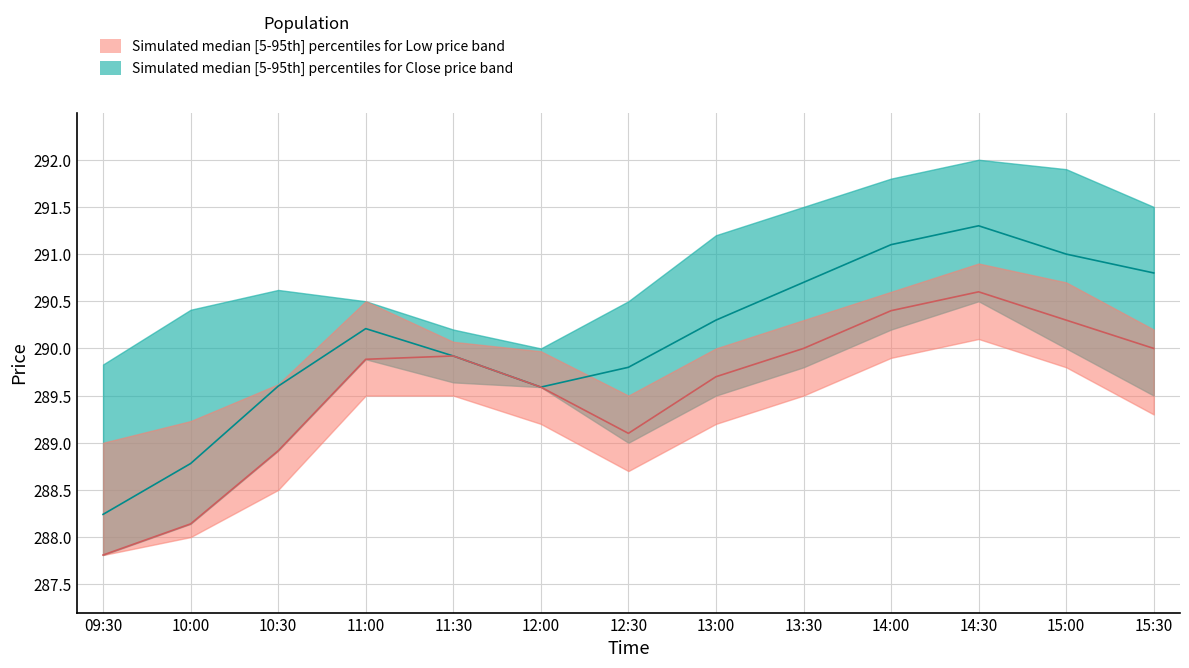

True or false: Low_upper and Close_upper intersect in this chart.

False